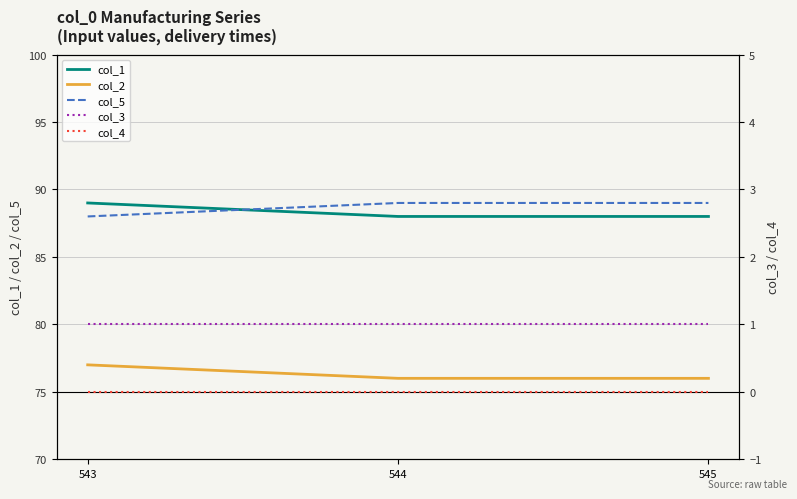

How many lines are shown in the chart?

5